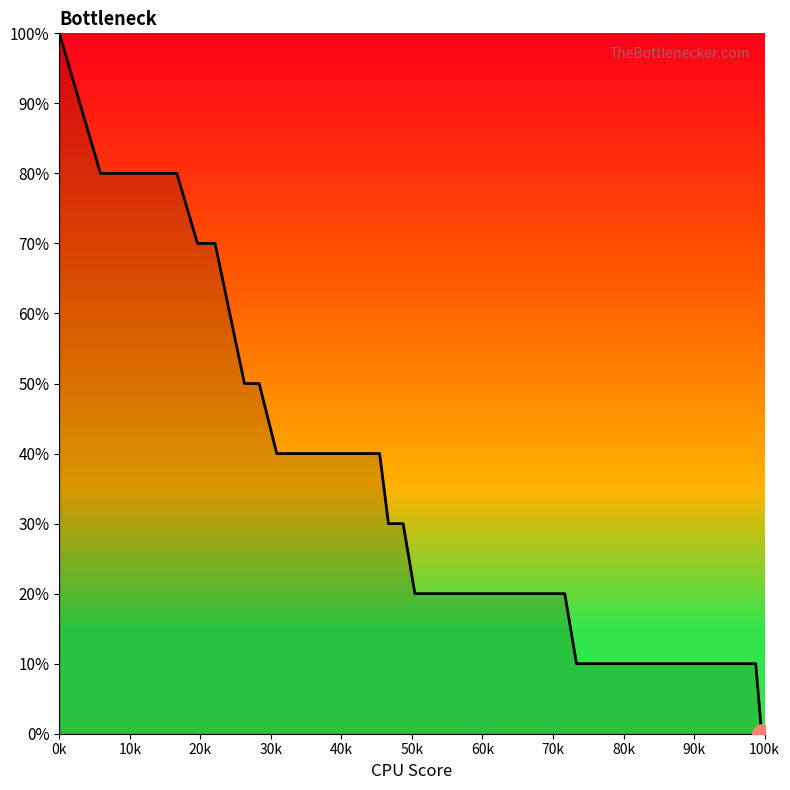

Is this an area chart (filled region under the line)?

Yes